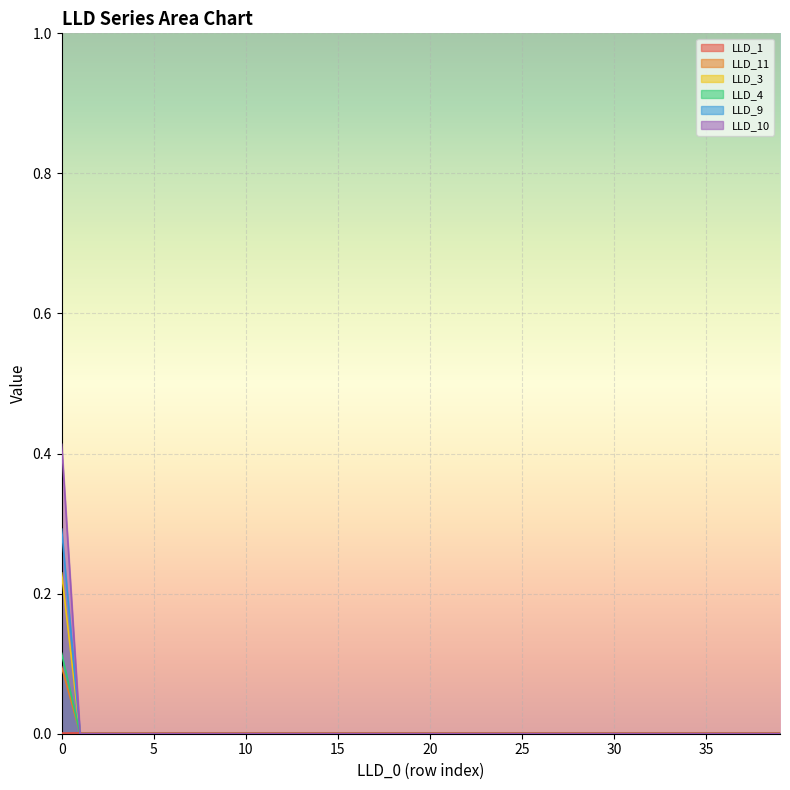

Reading left to right, extract all data points from this chart.

LLD_1: 0.0	0.0	0.0	0.0	0.0	0.0	0.0	0.0	0.0	0.0	0.0	0.0	0.0	0.0	0.0	0.0	0.0	0.0	0.0	0.0	0.0	0.0	0.0	0.0	0.0	0.0	0.0	0.0	0.0	0.0	0.0	0.0	0.0	0.0	0.0	0.0	0.0	0.0	0.0	0.0
LLD_11: 0.1	0.0	0.0	0.0	0.0	0.0	0.0	0.0	0.0	0.0	0.0	0.0	0.0	0.0	0.0	0.0	0.0	0.0	0.0	0.0	0.0	0.0	0.0	0.0	0.0	0.0	0.0	0.0	0.0	0.0	0.0	0.0	0.0	0.0	0.0	0.0	0.0	0.0	0.0	0.0
LLD_3: 0.2	0.0	0.0	0.0	0.0	0.0	0.0	0.0	0.0	0.0	0.0	0.0	0.0	0.0	0.0	0.0	0.0	0.0	0.0	0.0	0.0	0.0	0.0	0.0	0.0	0.0	0.0	0.0	0.0	0.0	0.0	0.0	0.0	0.0	0.0	0.0	0.0	0.0	0.0	0.0
LLD_4: 0.1	0.0	0.0	0.0	0.0	0.0	0.0	0.0	0.0	0.0	0.0	0.0	0.0	0.0	0.0	0.0	0.0	0.0	0.0	0.0	0.0	0.0	0.0	0.0	0.0	0.0	0.0	0.0	0.0	0.0	0.0	0.0	0.0	0.0	0.0	0.0	0.0	0.0	0.0	0.0
LLD_9: 0.3	0.0	0.0	0.0	0.0	0.0	0.0	0.0	0.0	0.0	0.0	0.0	0.0	0.0	0.0	0.0	0.0	0.0	0.0	0.0	0.0	0.0	0.0	0.0	0.0	0.0	0.0	0.0	0.0	0.0	0.0	0.0	0.0	0.0	0.0	0.0	0.0	0.0	0.0	0.0
LLD_10: 0.4	0.0	0.0	0.0	0.0	0.0	0.0	0.0	0.0	0.0	0.0	0.0	0.0	0.0	0.0	0.0	0.0	0.0	0.0	0.0	0.0	0.0	0.0	0.0	0.0	0.0	0.0	0.0	0.0	0.0	0.0	0.0	0.0	0.0	0.0	0.0	0.0	0.0	0.0	0.0